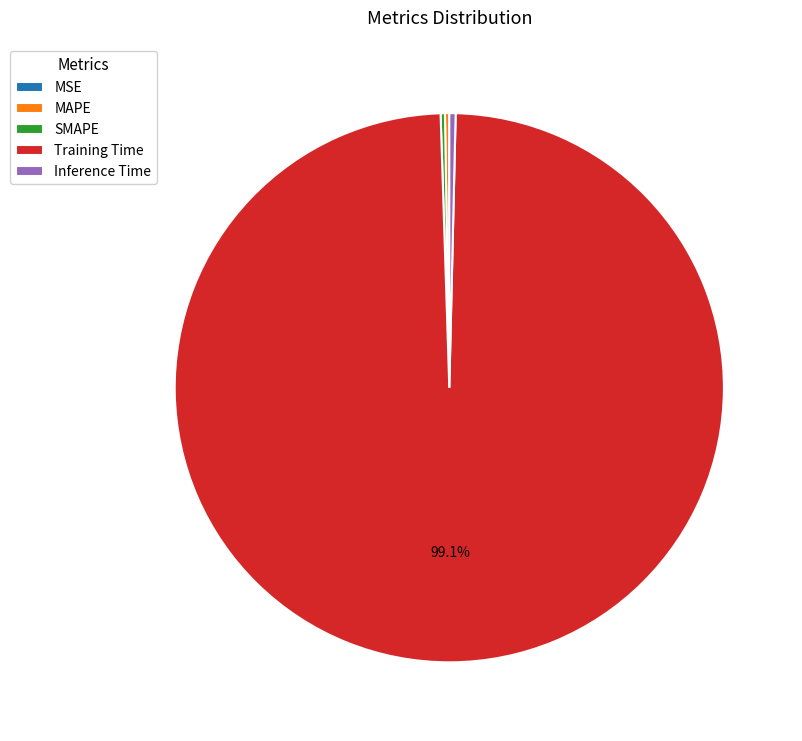

True or false: Inference Time accounts for 13% of the total.

False